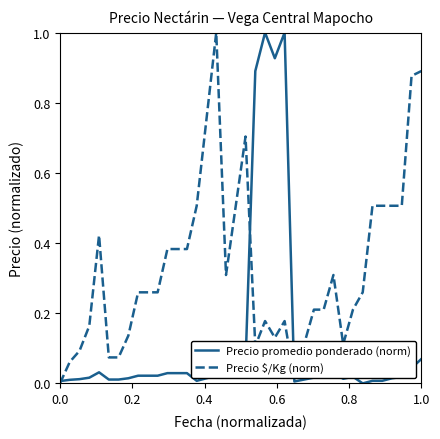

What is the maximum value shown in the chart?

1.0